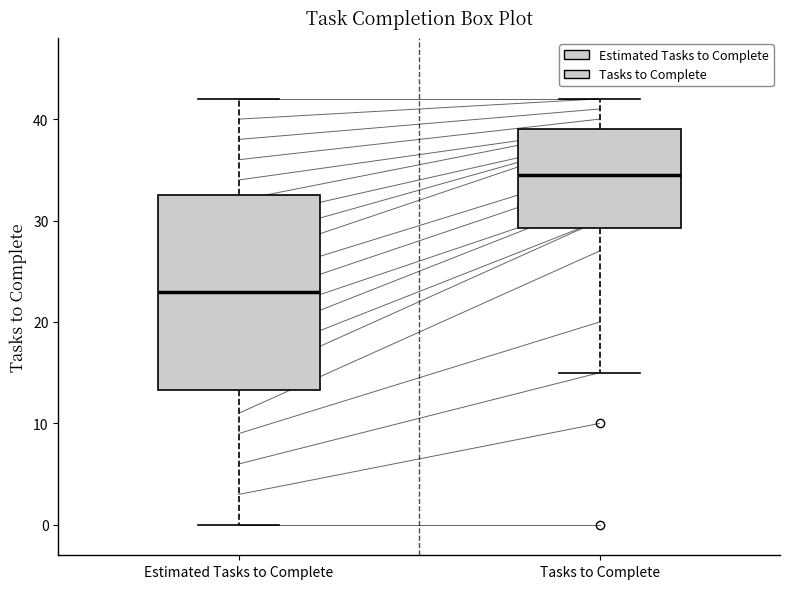

Which box's median line is the lowest?

Estimated Tasks to Complete